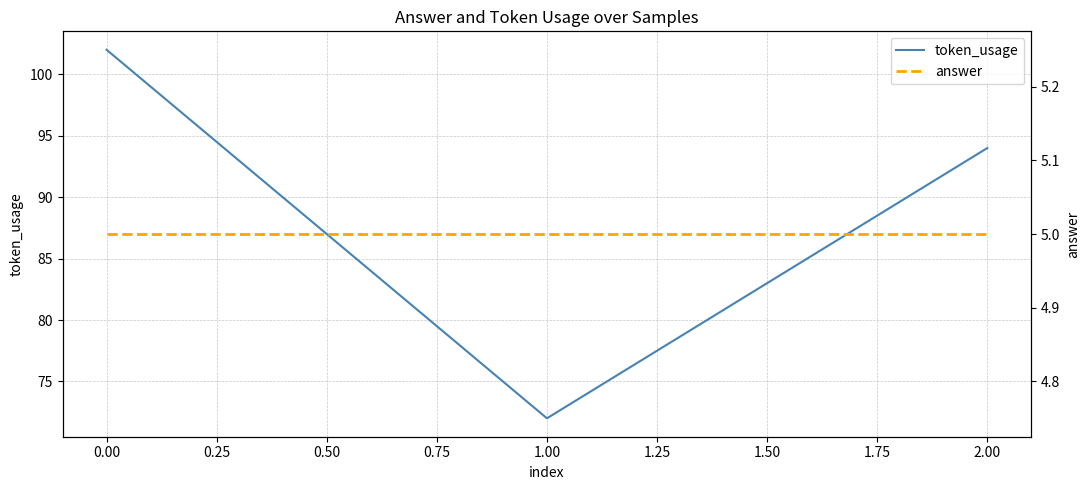

Rank the categories by token_usage value from lowest to highest.

1.00, 2.00, 0.00